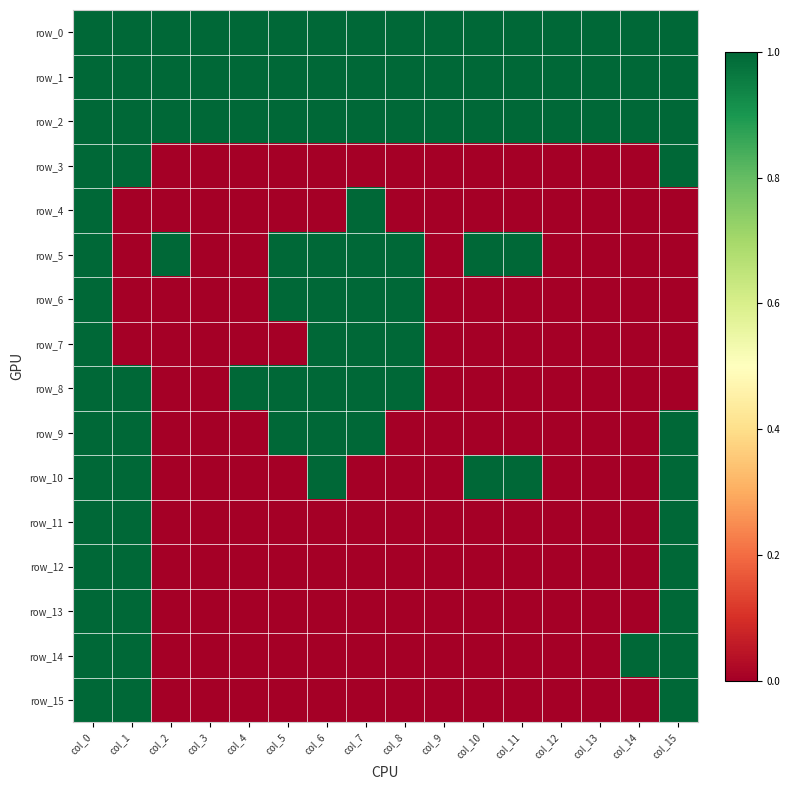

Which series changed the most between col_3 and col_6?

row_5